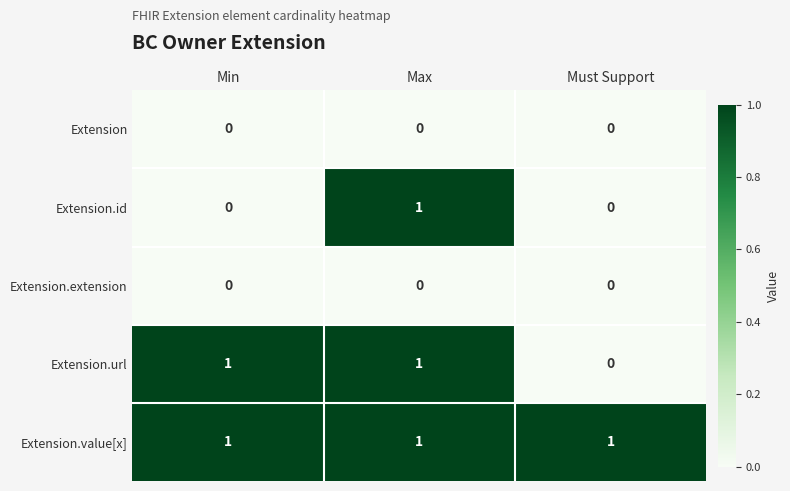

What is the spread (max minus min) of values at Min?

1